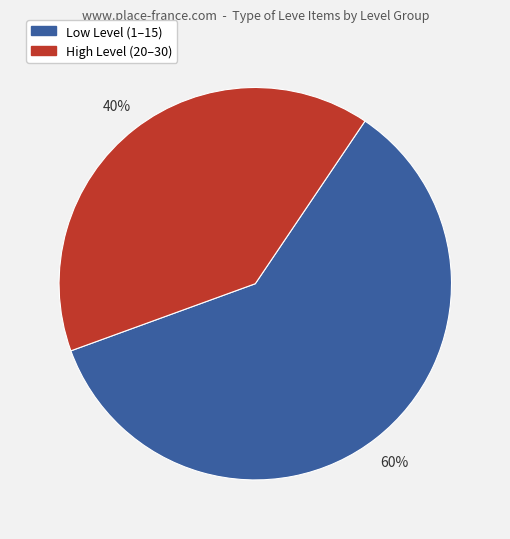

To the nearest percent, what is the average slice percentage?

50%